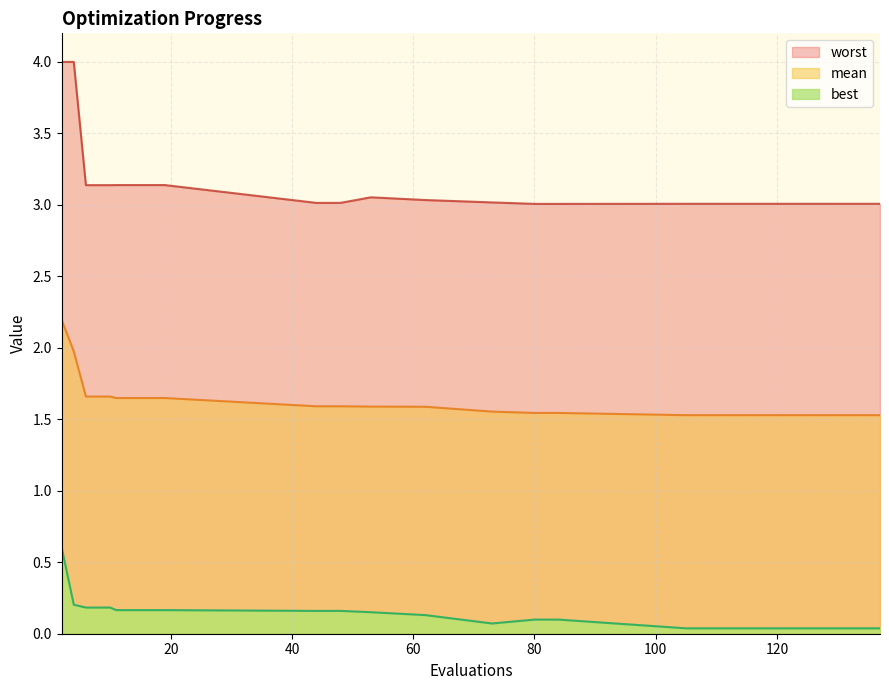

The value of mean at 44 is 2.4. True or false?

False